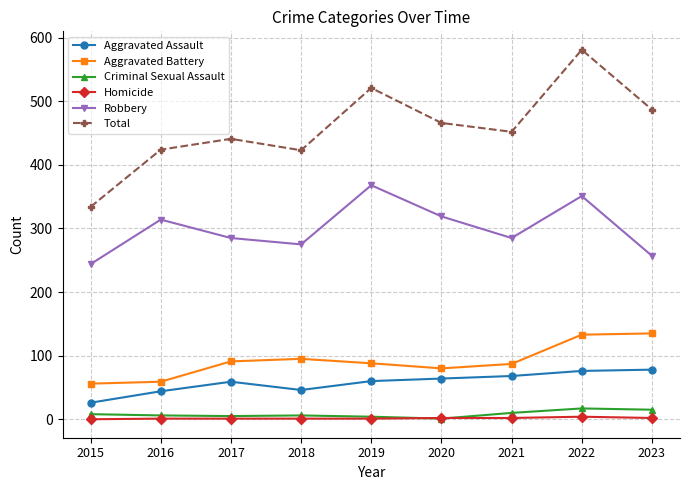

What are all the series names shown in the legend?

Aggravated Assault, Aggravated Battery, Criminal Sexual Assault, Homicide, Robbery, Total